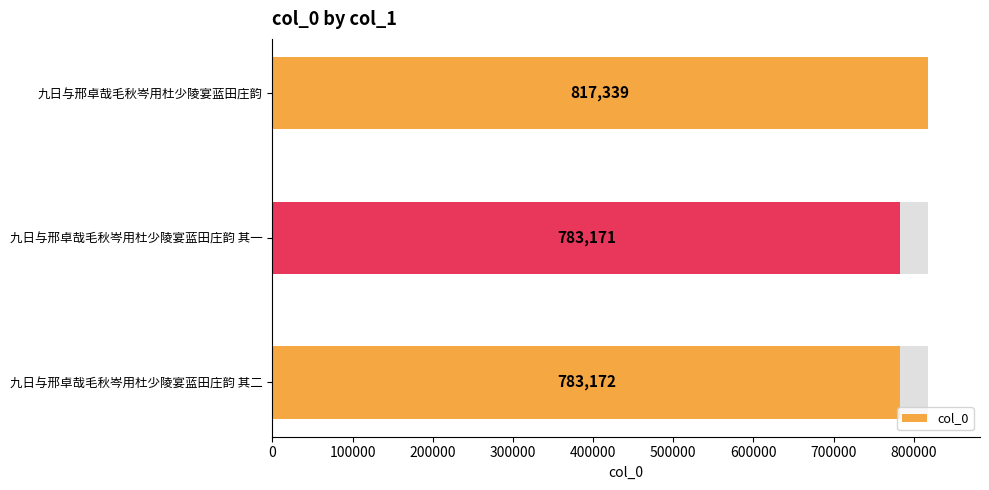

The value at 九日与邢卓哉毛秋岑用杜少陵宴蓝田庄韵 is 389834. True or false?

False